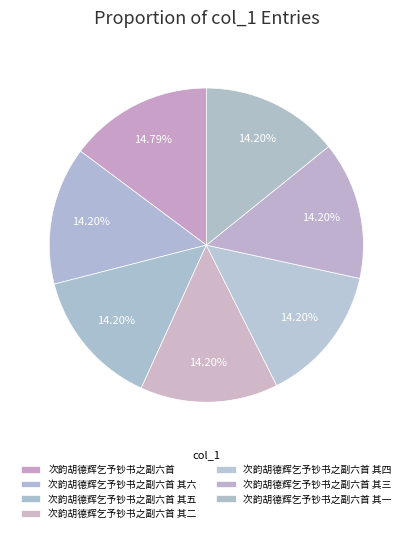

What is the ratio of the value at 次韵胡德辉乞予钞书之副六首 其一 to the value at 次韵胡德辉乞予钞书之副六首 其四?

1.0